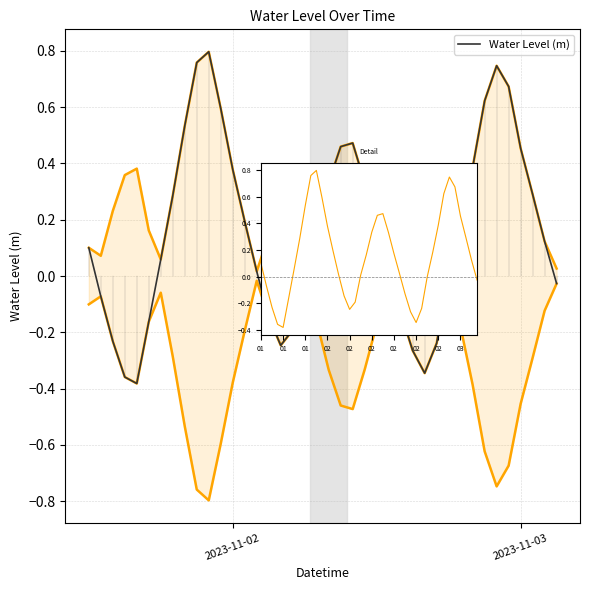

At which category does the data reach its first local peak?

10